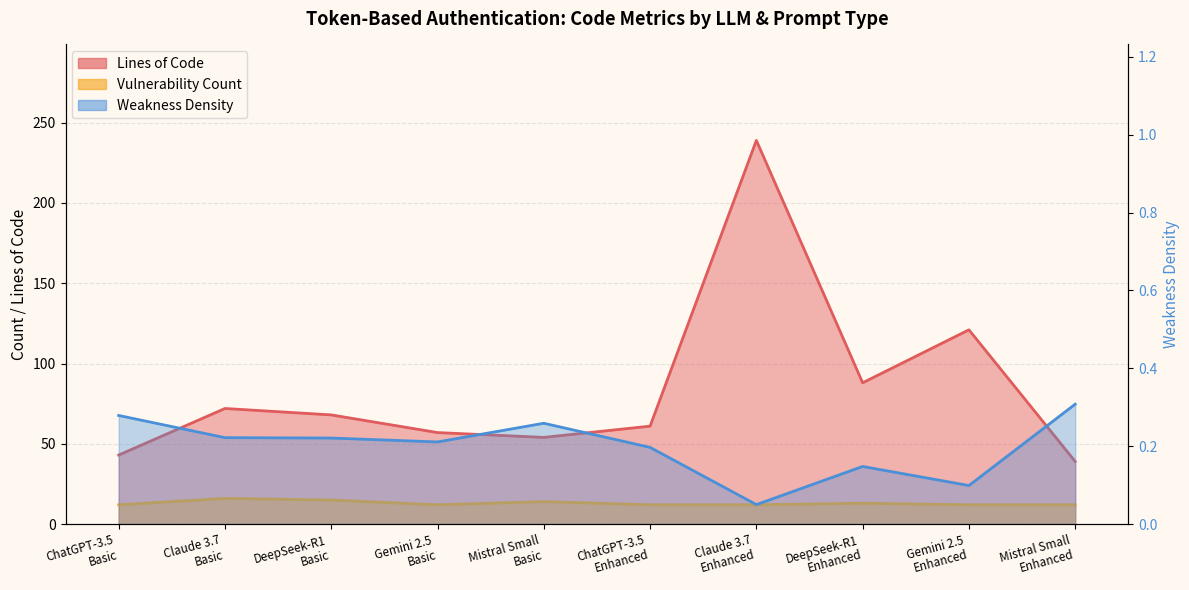

What is the minimum value shown in the chart?

0.1